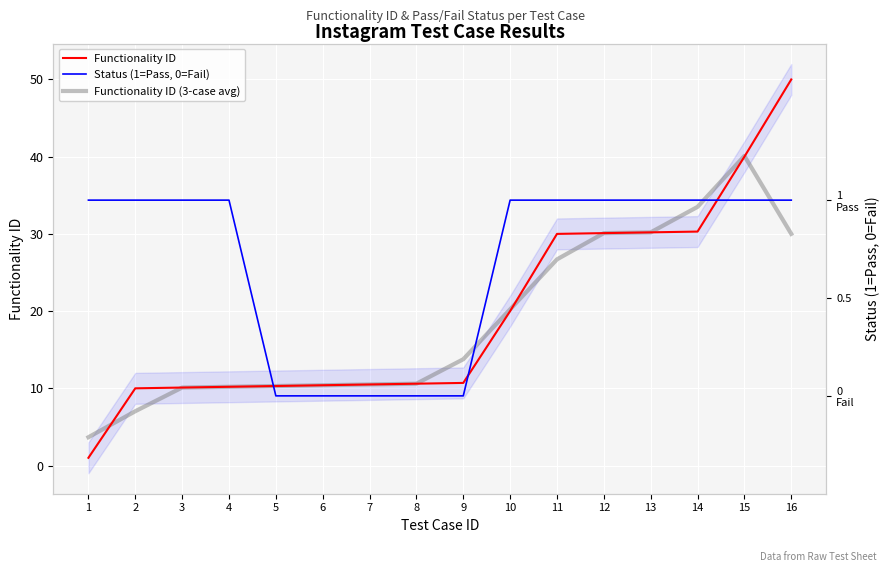

List the labels in order of Functionality ID value, smallest first.

1, 2, 3, 4, 5, 6, 7, 8, 9, 10, 11, 12, 13, 14, 15, 16